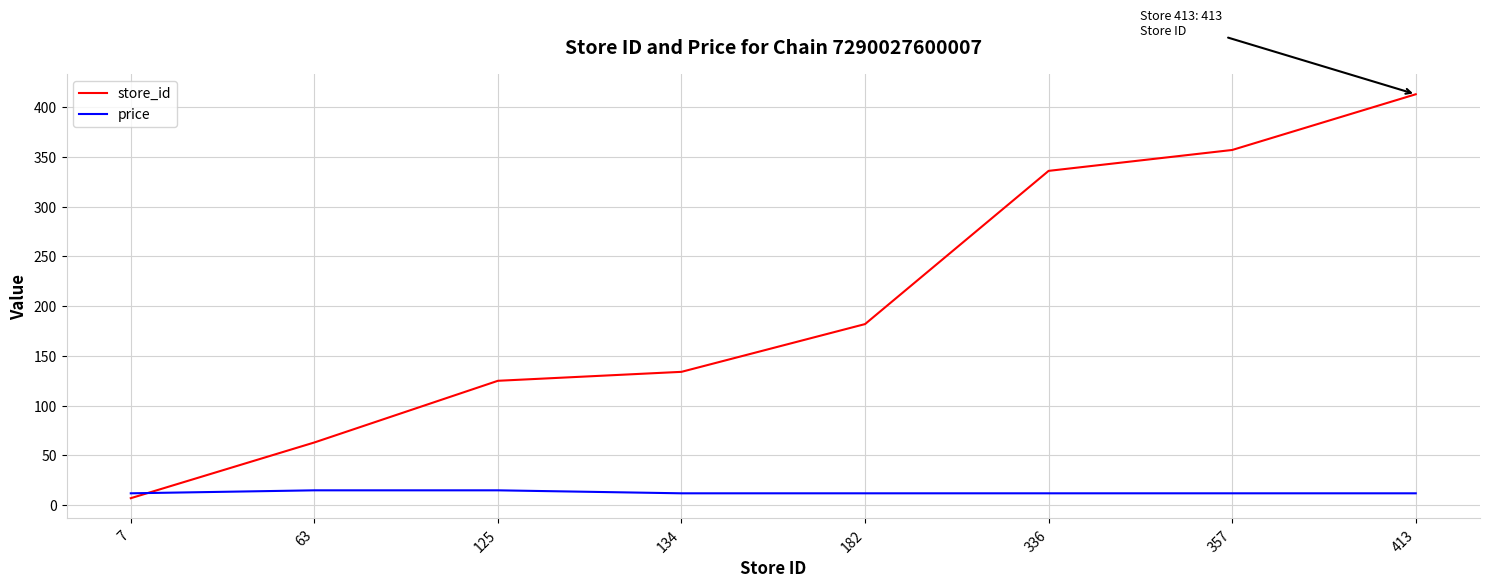

How many series are shown in this chart?

2